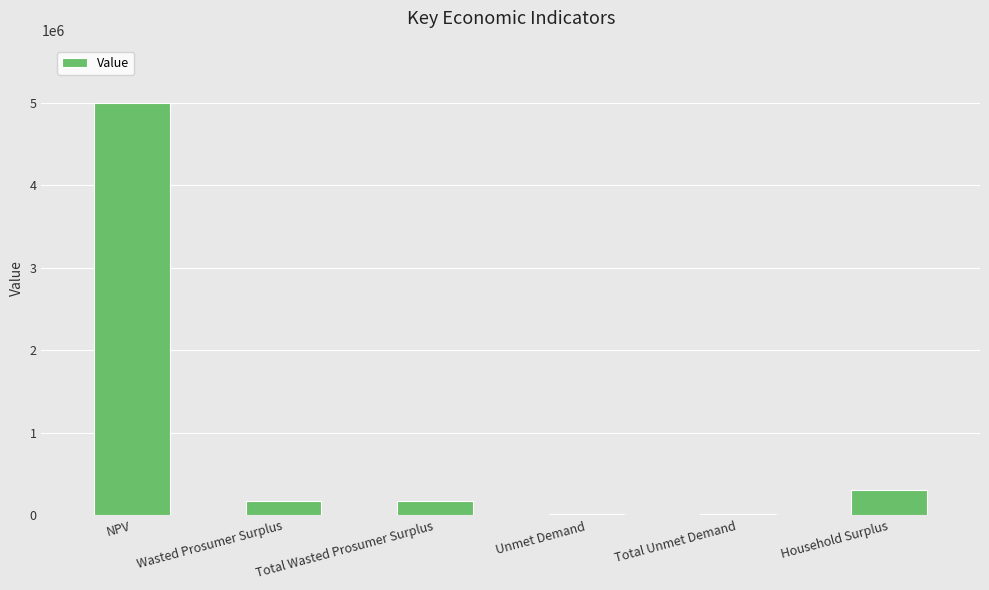

Which label corresponds to the largest value in the chart?

NPV